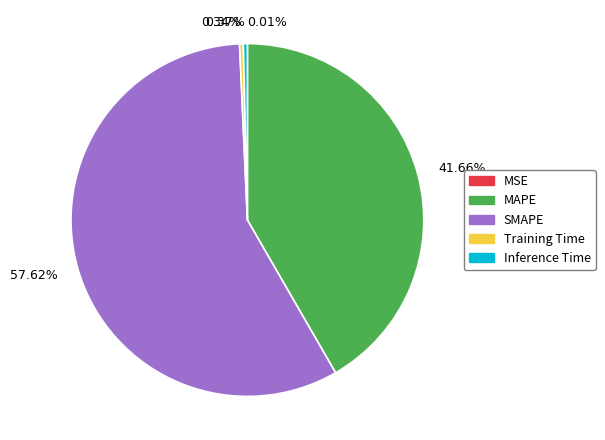

Between 0.34% and 57.62%, which is larger?

57.62%